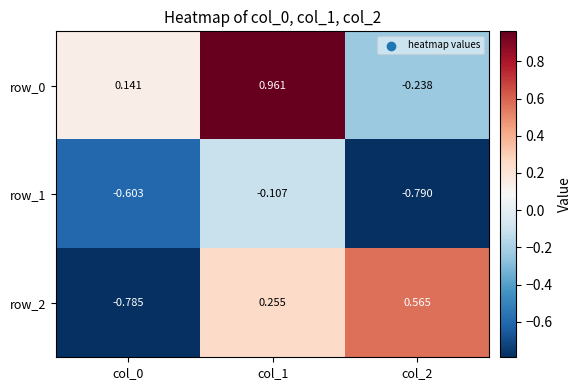

Is the value of row_2 at col_0 greater than the value of row_1 at col_2?

Yes